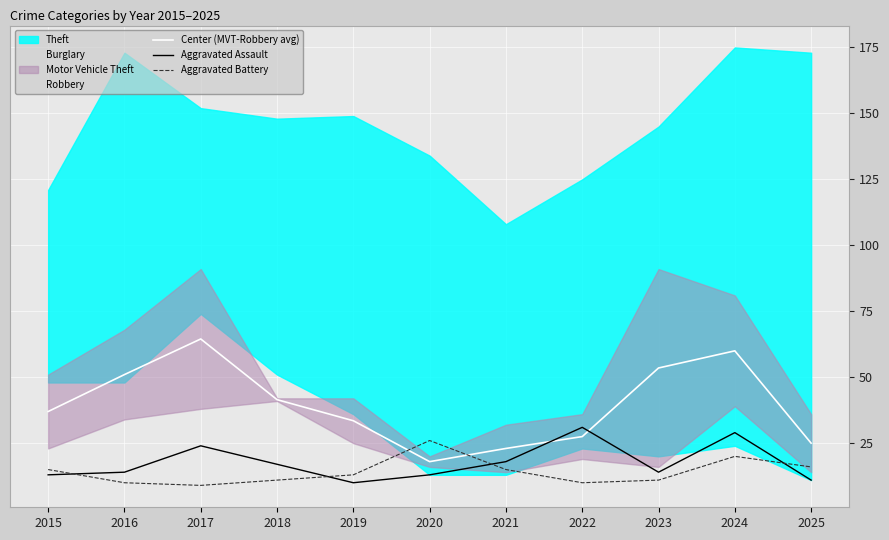

The value of Aggravated Assault at 2019 is 10.0. True or false?

True